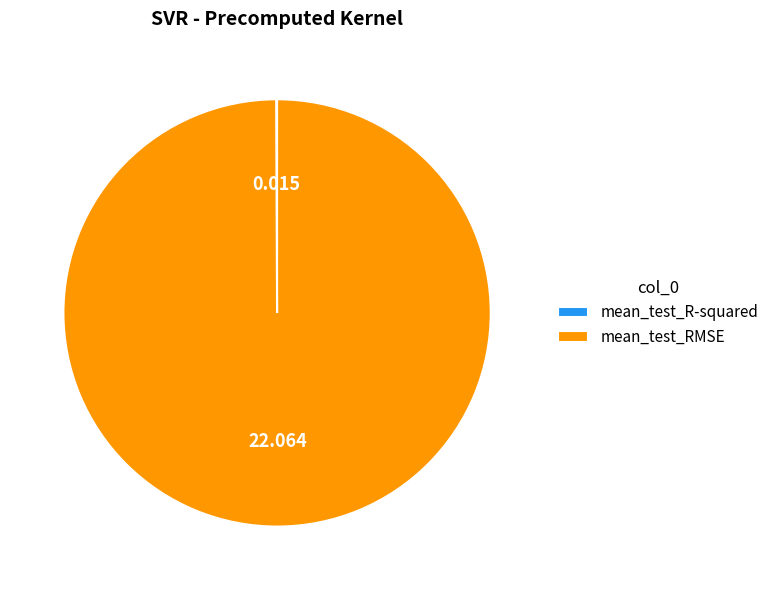

Is there a majority slice in this chart?

Yes